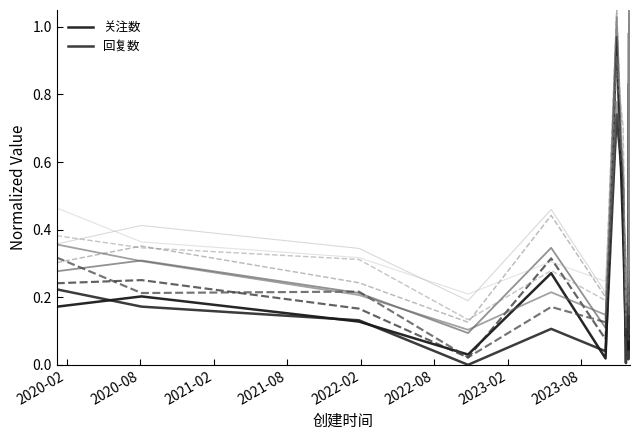

Which series has the largest range (max minus min)?

回复数